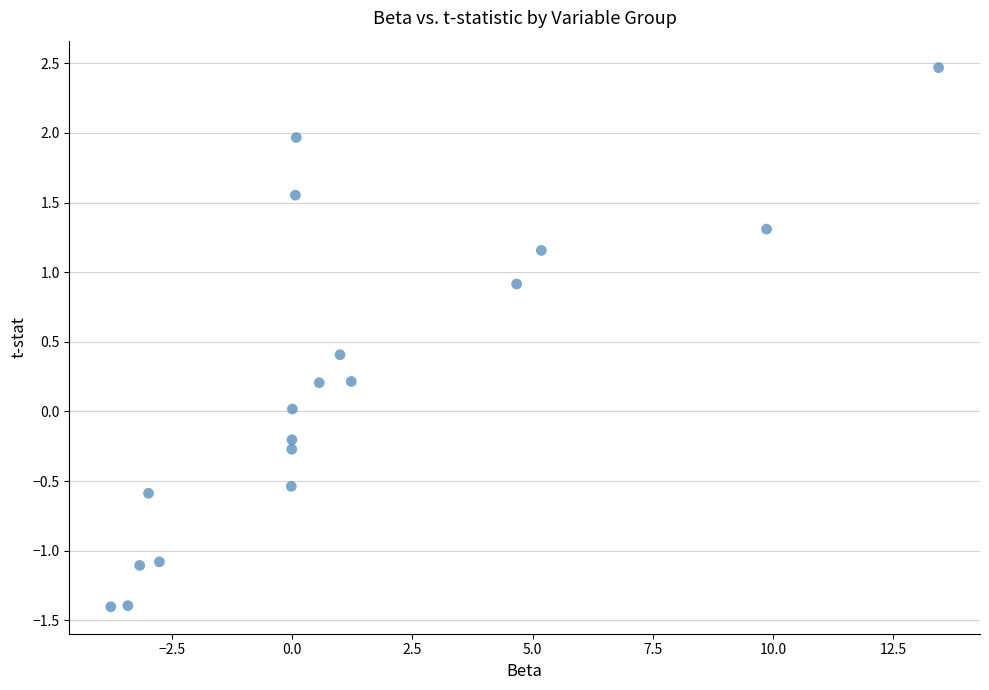

What is the range of X values (max minus min)?

17.2